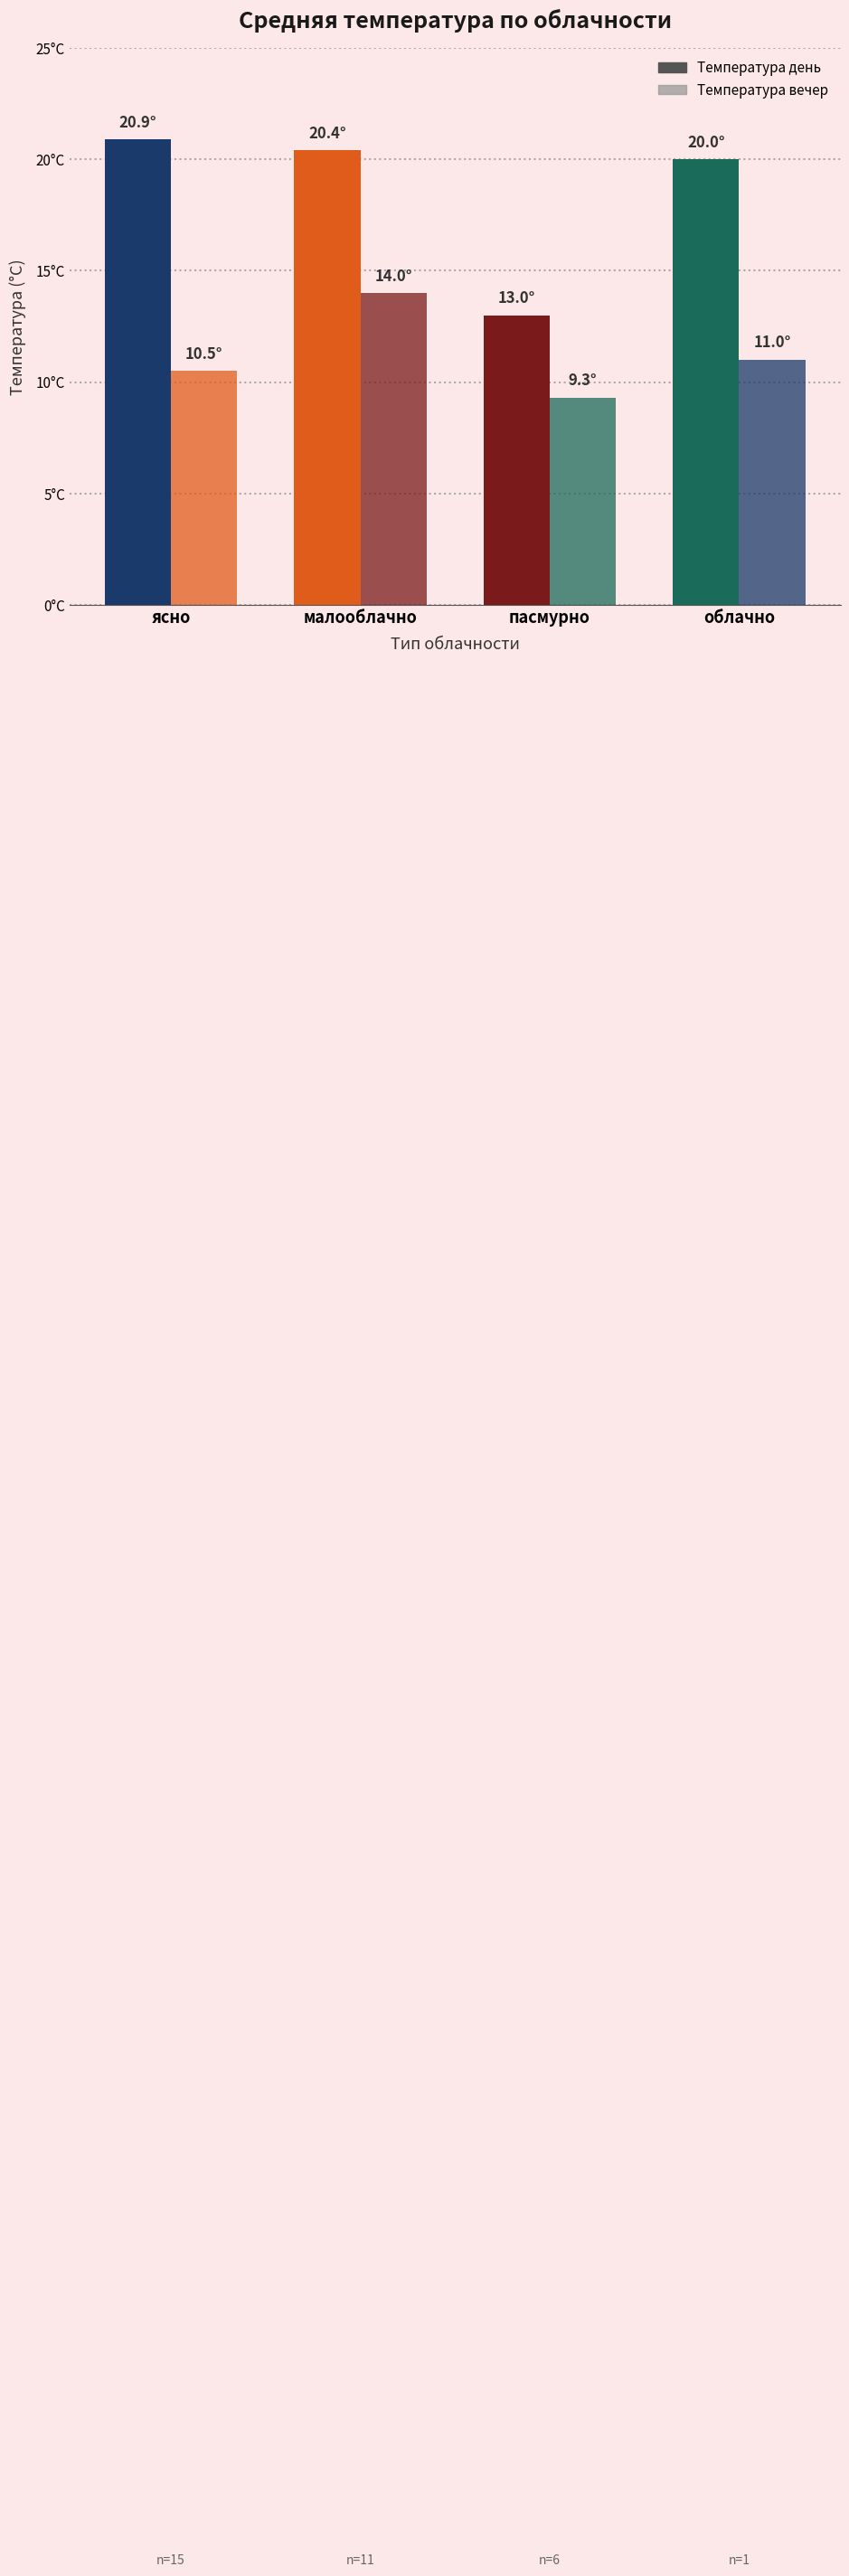

At how many categories does at least one series exceed 14?

3